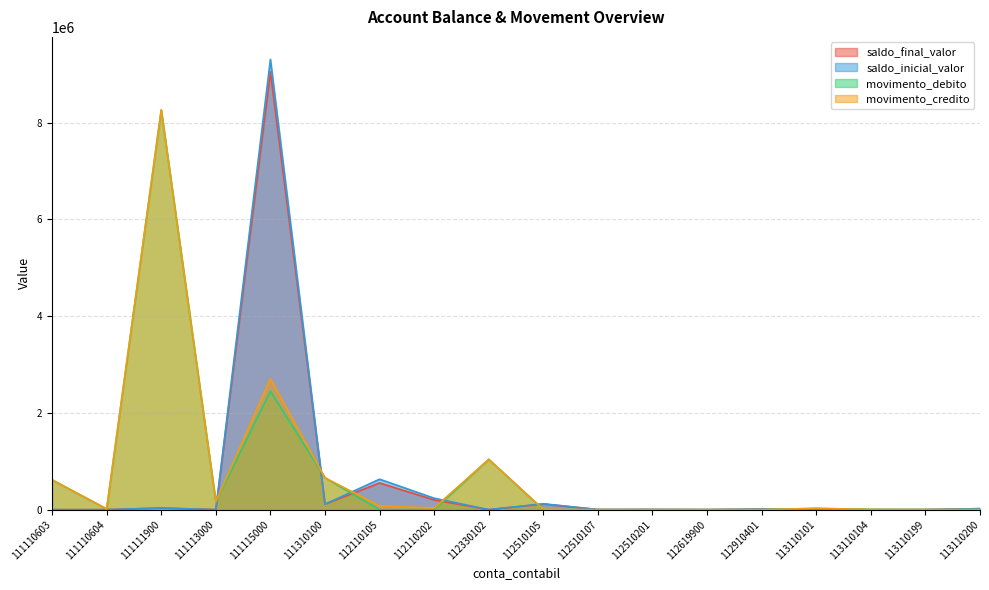

Rank the series at 111310100 from highest to lowest value.

movimento_credito, movimento_debito, saldo_inicial_valor, saldo_final_valor